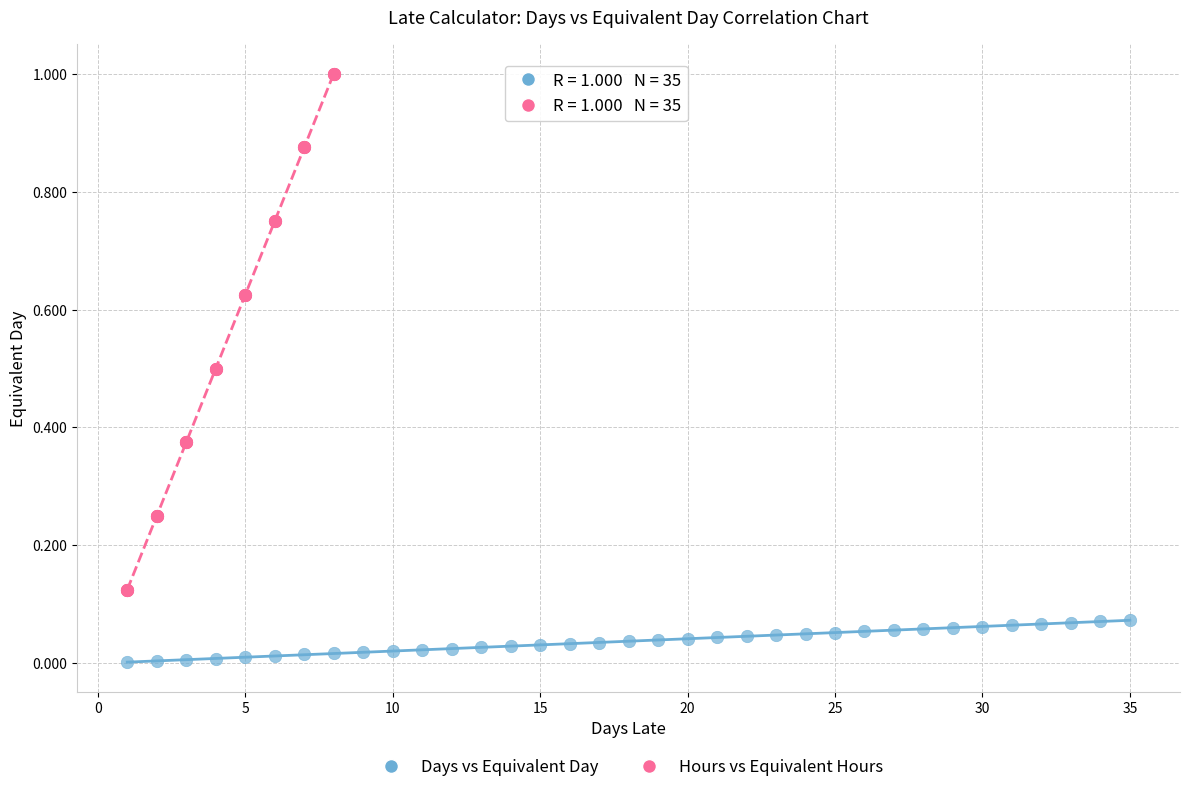

Which series has the largest Y range (max minus min)?

Hours vs Equivalent Hours